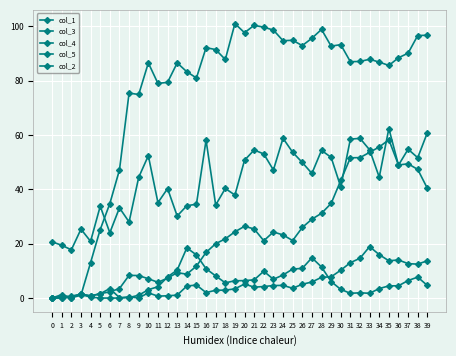

List the series in order of their peak value, lowest first.

col_5, col_2, col_4, col_1, col_3